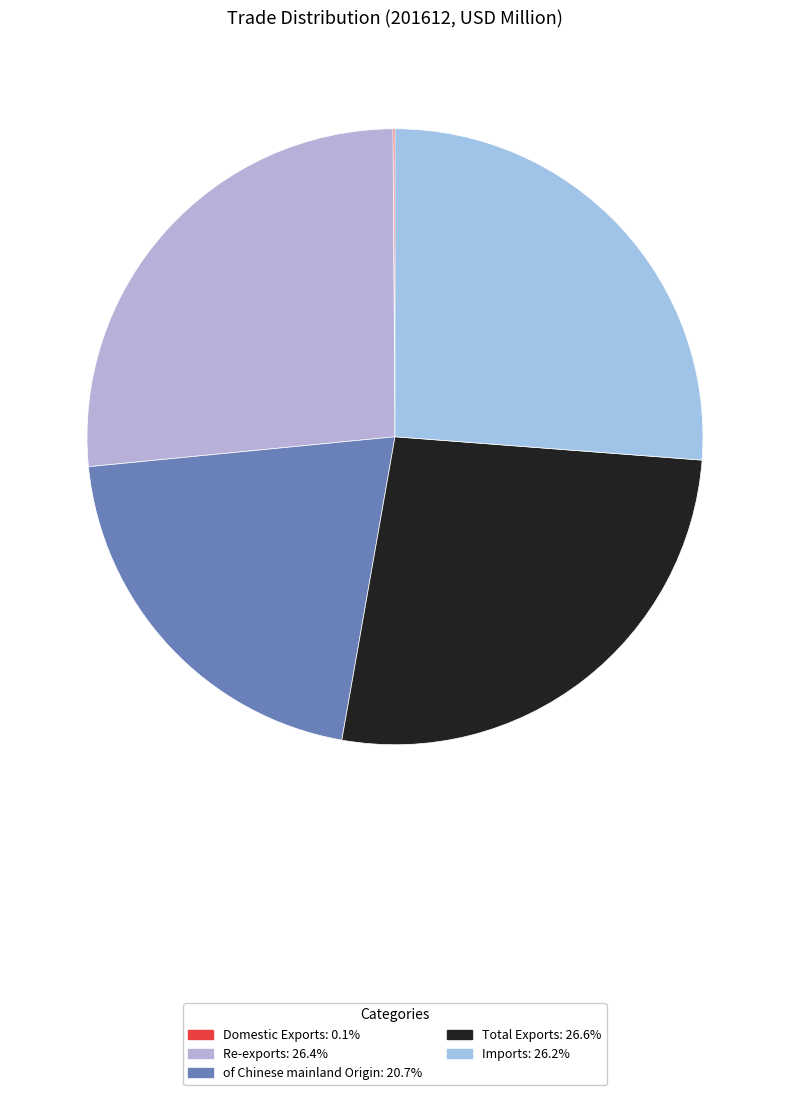

Is it true that Imports is 26% of the pie?

True